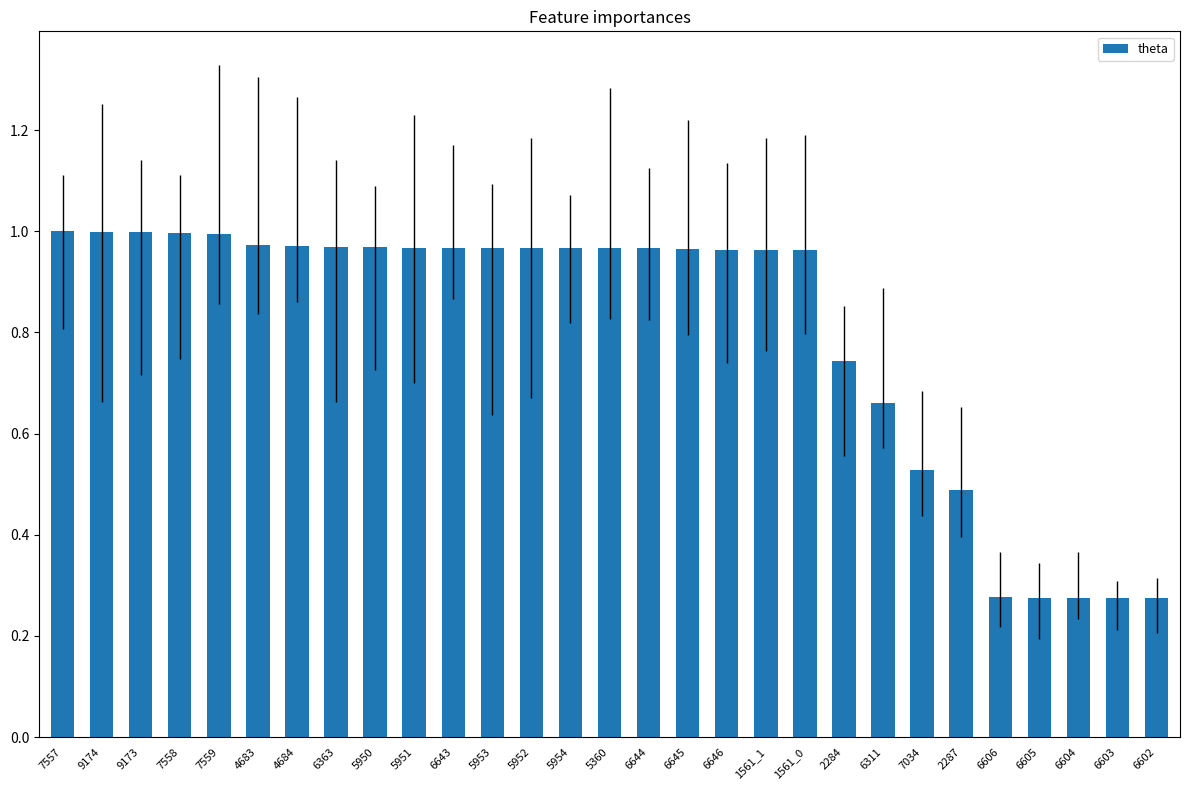

Which has a higher value, 2284 or 6605?

2284